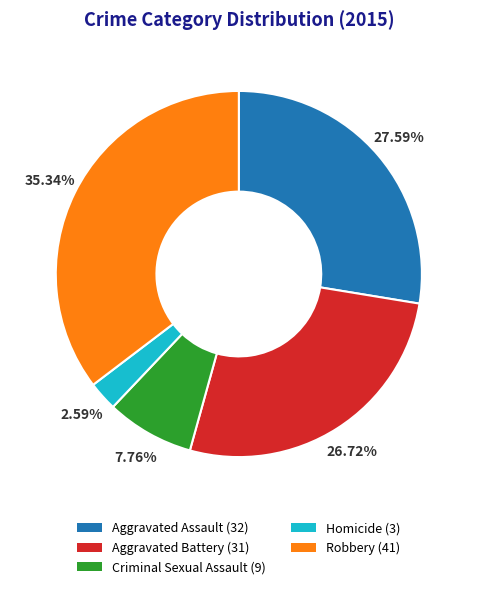

True or false: Aggravated Battery accounts for 16% of the total.

False